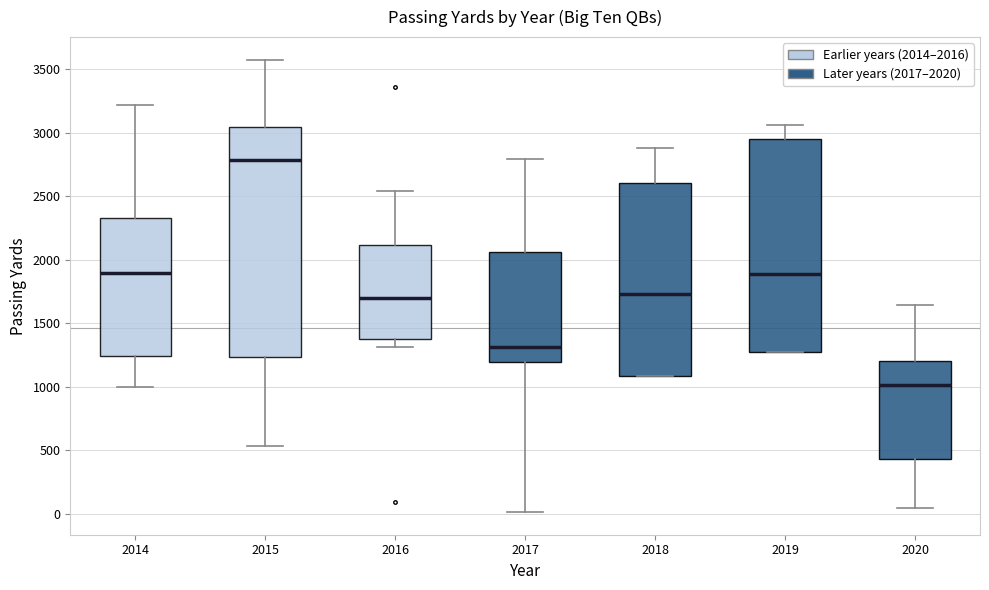

Which box has the highest median line?

2015